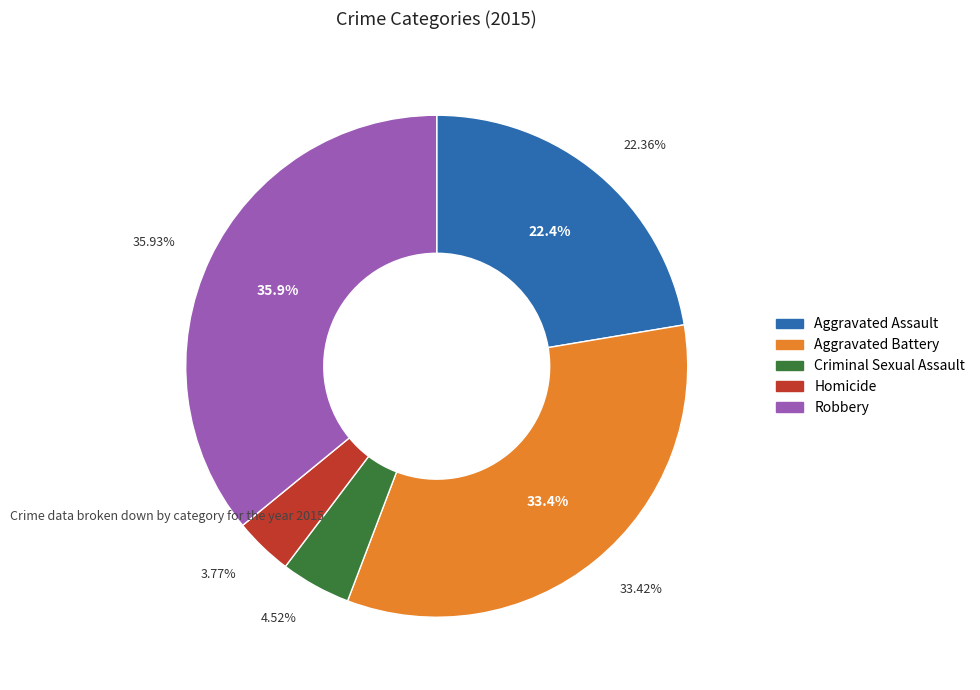

Which slice is the largest?

Robbery